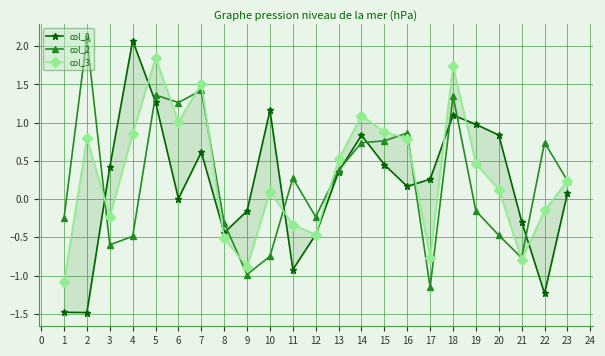

True or false: col_2 and col_0 intersect in this chart.

True